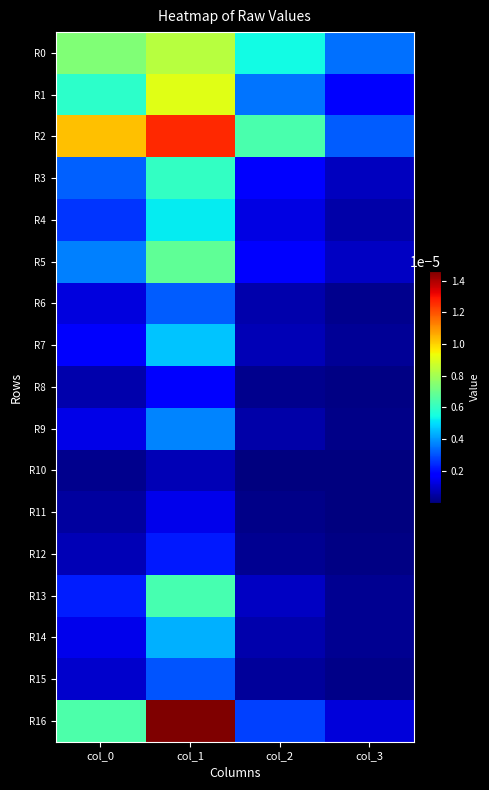

Which has a higher value, col_2 or col_3?

col_2